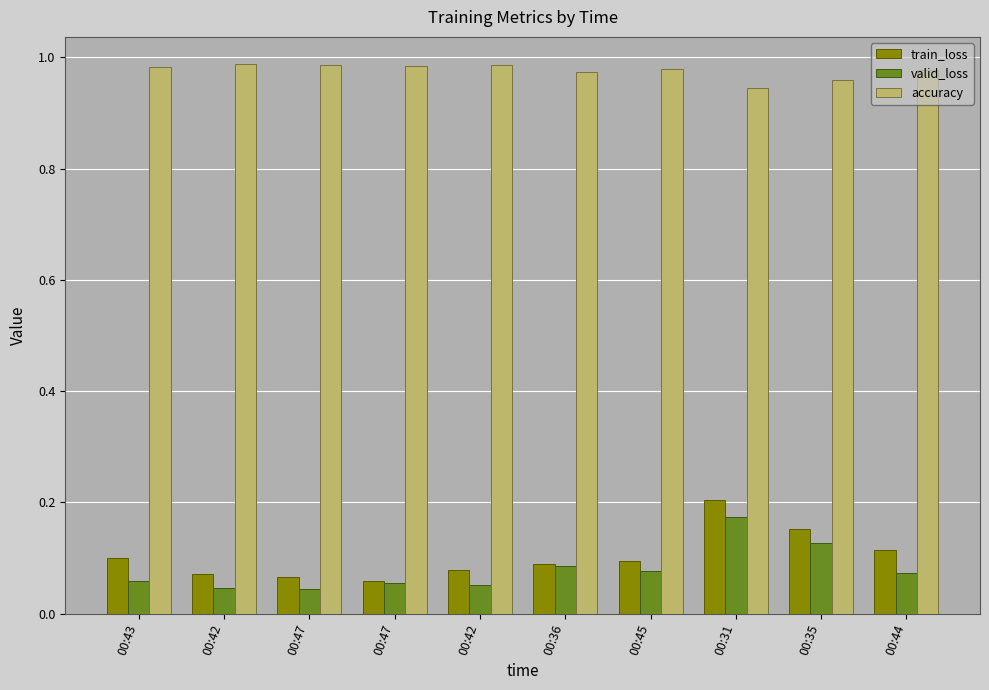

At how many categories does at least one series exceed 0?

10